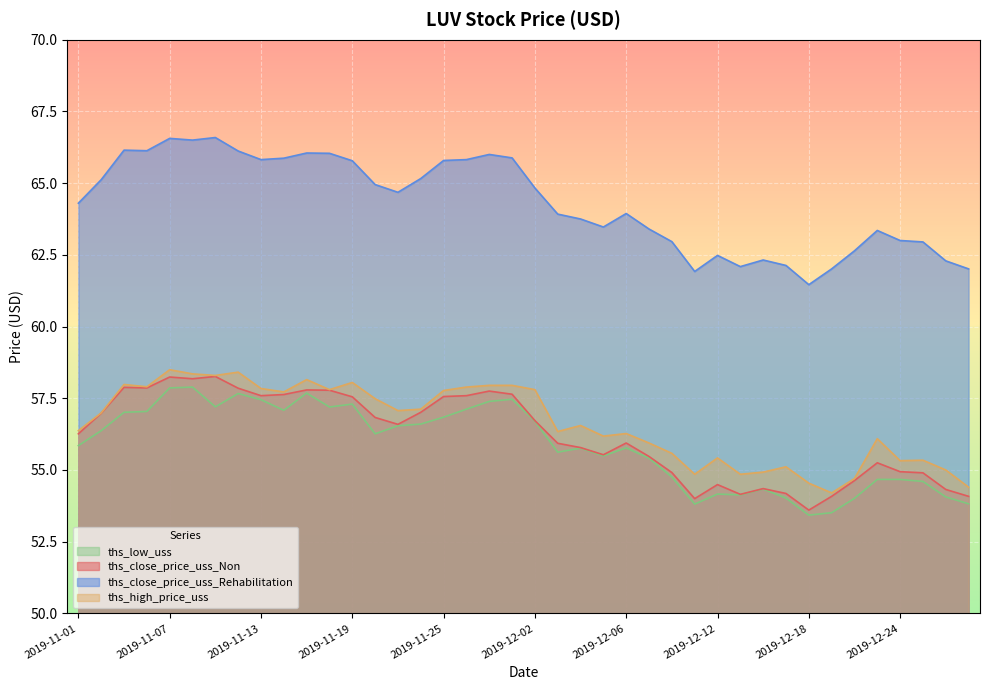

Reading left to right, list all the values displayed in this chart.

ths_close_price_uss_Non: 2019-11-01=56.3	2019-11-04=57.0	2019-11-05=57.9	2019-11-06=57.9	2019-11-07=58.2	2019-11-08=58.2	2019-11-11=58.3	2019-11-12=57.9	2019-11-13=57.6	2019-11-14=57.6	2019-11-15=57.8	2019-11-18=57.8	2019-11-19=57.5	2019-11-20=56.8	2019-11-21=56.6	2019-11-22=57.0	2019-11-25=57.6	2019-11-26=57.6	2019-11-27=57.8	2019-11-29=57.6	2019-12-02=56.7	2019-12-03=55.9	2019-12-04=55.8	2019-12-05=55.5	2019-12-06=55.9	2019-12-09=55.5	2019-12-10=54.9	2019-12-11=54.0	2019-12-12=54.5	2019-12-13=54.1	2019-12-16=54.4	2019-12-17=54.2	2019-12-18=53.6	2019-12-19=54.1	2019-12-20=54.6	2019-12-23=55.2	2019-12-24=54.9	2019-12-26=54.9	2019-12-27=54.3	2019-12-30=54.1
ths_close_price_uss_Rehabilitation: 2019-11-01=64.3	2019-11-04=65.1	2019-11-05=66.2	2019-11-06=66.1	2019-11-07=66.6	2019-11-08=66.5	2019-11-11=66.6	2019-11-12=66.1	2019-11-13=65.8	2019-11-14=65.9	2019-11-15=66.0	2019-11-18=66.0	2019-11-19=65.8	2019-11-20=65.0	2019-11-21=64.7	2019-11-22=65.2	2019-11-25=65.8	2019-11-26=65.8	2019-11-27=66.0	2019-11-29=65.9	2019-12-02=64.8	2019-12-03=63.9	2019-12-04=63.8	2019-12-05=63.5	2019-12-06=63.9	2019-12-09=63.4	2019-12-10=63.0	2019-12-11=61.9	2019-12-12=62.5	2019-12-13=62.1	2019-12-16=62.3	2019-12-17=62.1	2019-12-18=61.5	2019-12-19=62.0	2019-12-20=62.6	2019-12-23=63.4	2019-12-24=63.0	2019-12-26=63.0	2019-12-27=62.3	2019-12-30=62.0
ths_high_price_uss: 2019-11-01=56.4	2019-11-04=57.0	2019-11-05=58.0	2019-11-06=57.9	2019-11-07=58.5	2019-11-08=58.4	2019-11-11=58.3	2019-11-12=58.4	2019-11-13=57.8	2019-11-14=57.7	2019-11-15=58.1	2019-11-18=57.8	2019-11-19=58.0	2019-11-20=57.5	2019-11-21=57.1	2019-11-22=57.1	2019-11-25=57.8	2019-11-26=57.9	2019-11-27=58.0	2019-11-29=58.0	2019-12-02=57.8	2019-12-03=56.3	2019-12-04=56.5	2019-12-05=56.2	2019-12-06=56.3	2019-12-09=55.9	2019-12-10=55.6	2019-12-11=54.9	2019-12-12=55.4	2019-12-13=54.9	2019-12-16=54.9	2019-12-17=55.1	2019-12-18=54.5	2019-12-19=54.2	2019-12-20=54.7	2019-12-23=56.1	2019-12-24=55.3	2019-12-26=55.3	2019-12-27=55.0	2019-12-30=54.4
ths_low_uss: 2019-11-01=55.9	2019-11-04=56.4	2019-11-05=57.0	2019-11-06=57.0	2019-11-07=57.9	2019-11-08=57.9	2019-11-11=57.2	2019-11-12=57.7	2019-11-13=57.5	2019-11-14=57.1	2019-11-15=57.7	2019-11-18=57.2	2019-11-19=57.3	2019-11-20=56.3	2019-11-21=56.5	2019-11-22=56.6	2019-11-25=56.8	2019-11-26=57.1	2019-11-27=57.4	2019-11-29=57.5	2019-12-02=56.7	2019-12-03=55.6	2019-12-04=55.8	2019-12-05=55.5	2019-12-06=55.8	2019-12-09=55.4	2019-12-10=54.8	2019-12-11=53.8	2019-12-12=54.2	2019-12-13=54.1	2019-12-16=54.3	2019-12-17=54.0	2019-12-18=53.4	2019-12-19=53.5	2019-12-20=54.0	2019-12-23=54.7	2019-12-24=54.7	2019-12-26=54.6	2019-12-27=54.1	2019-12-30=53.8